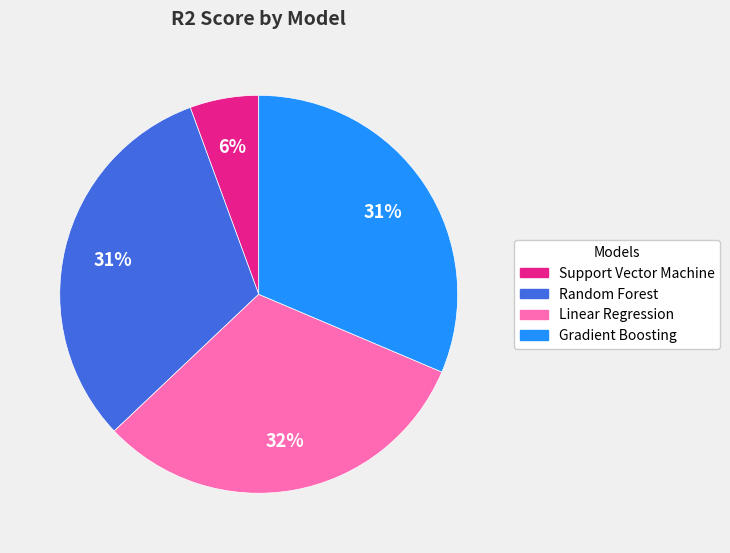

Do Linear Regression and Gradient Boosting together represent more than half of the pie?

Yes